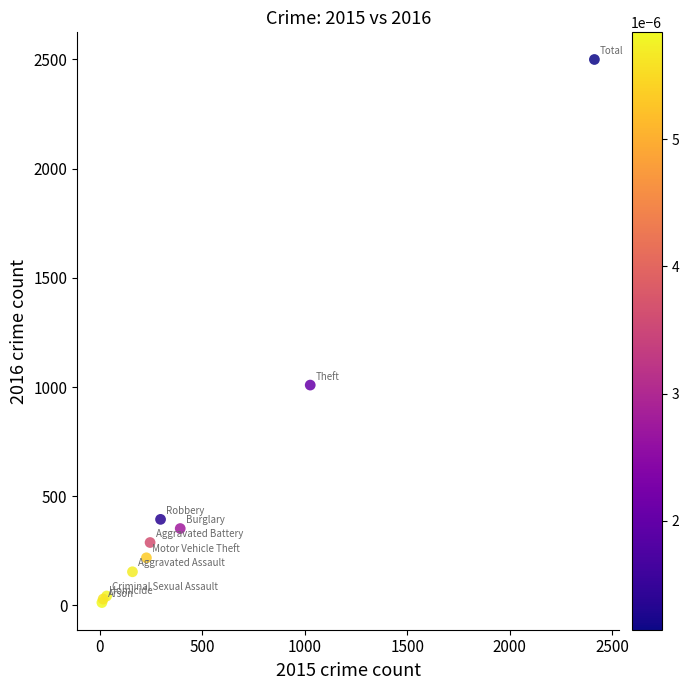

What Y value in the scatter plot is closest to 1256?

1009